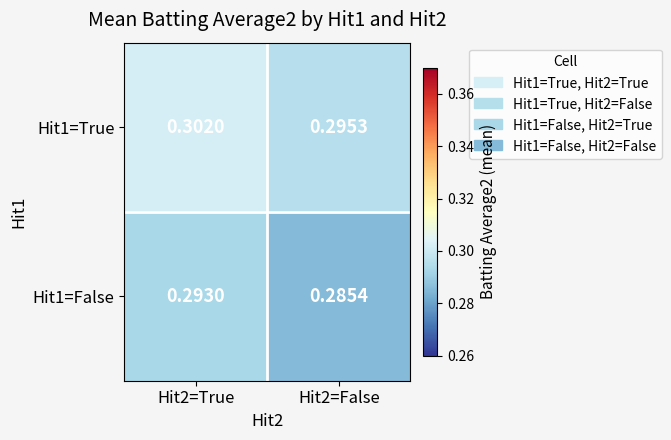

Is the value of Hit1=True at Hit2=False greater than the value of Hit1=False at Hit2=False?

Yes